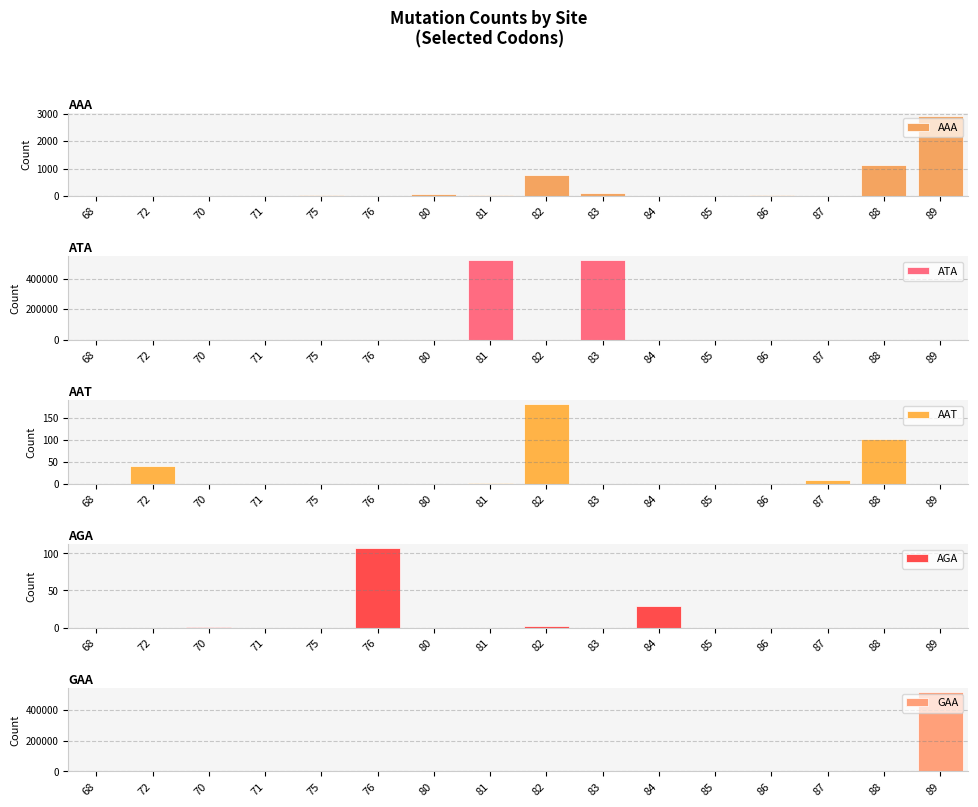

True or false: AAT has a value of 0 at 75.

True